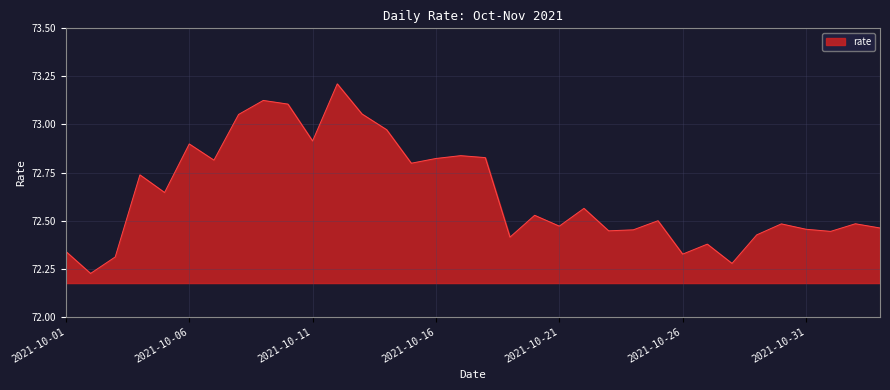

What is the difference between the maximum and second lowest values?

0.9